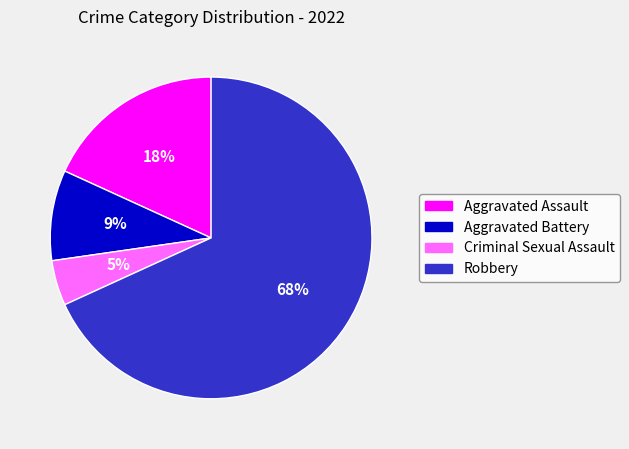

How many segments does this pie chart have?

4